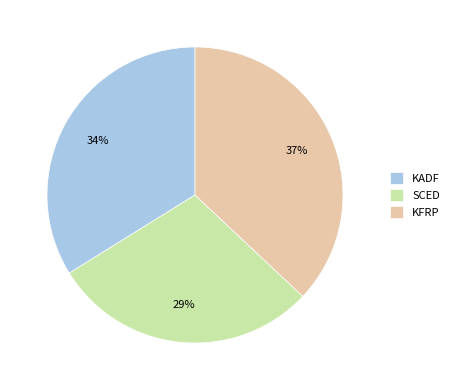

The KADF slice represents 34% of the pie. True or false?

True